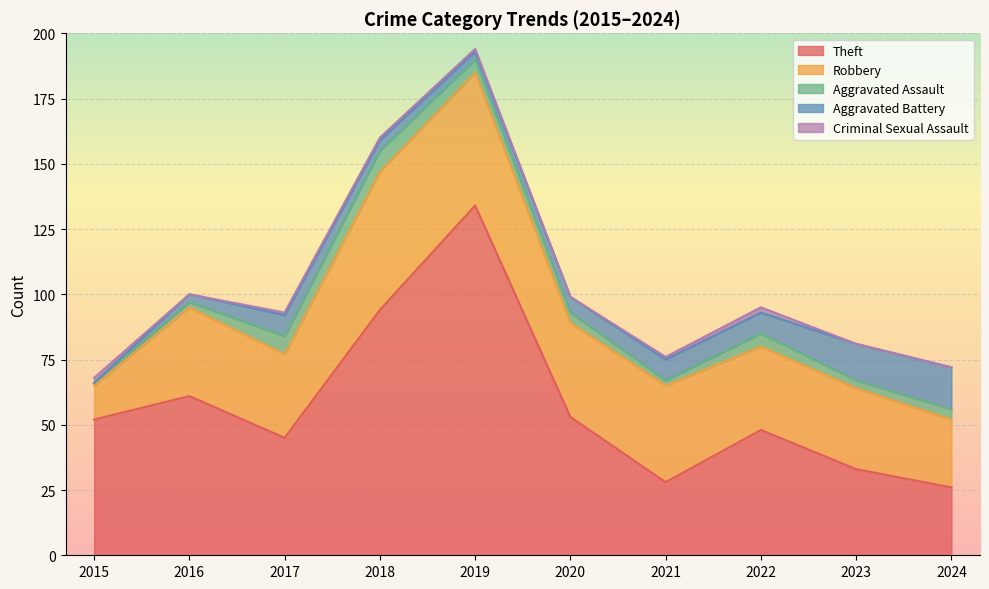

Reading left to right, extract all data points from this chart.

Theft: 52	61	45	94	134	53	28	48	33	26
Robbery: 13	34	32	53	51	36	37	32	31	26
Aggravated Assault: 1	2	7	8	5	4	2	5	3	4
Aggravated Battery: 0	3	8	4	3	6	8	8	14	16
Criminal Sexual Assault: 2	0	1	1	1	0	1	2	0	0